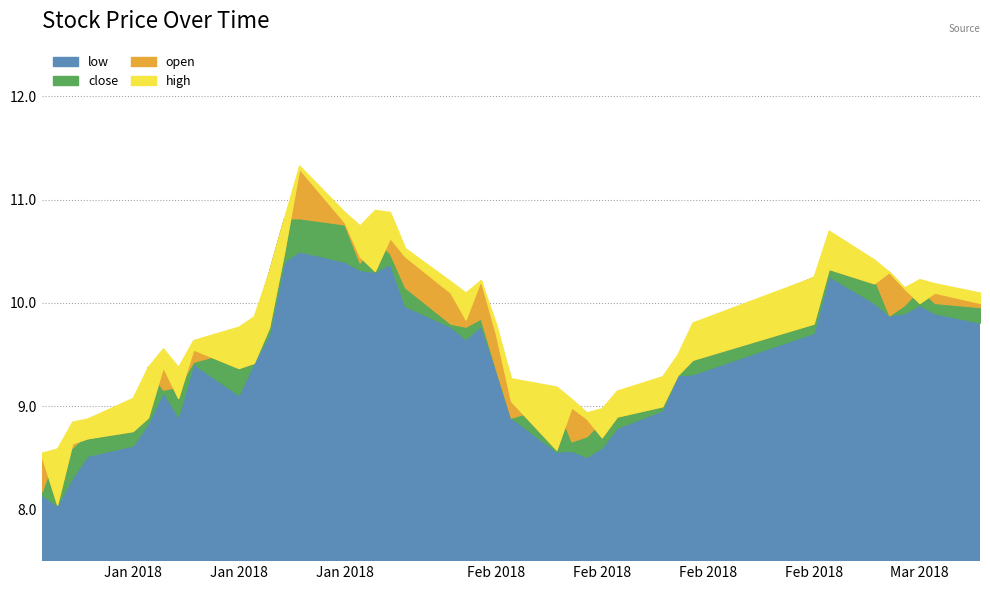

At which label is close closest to 9?

2018-02-09